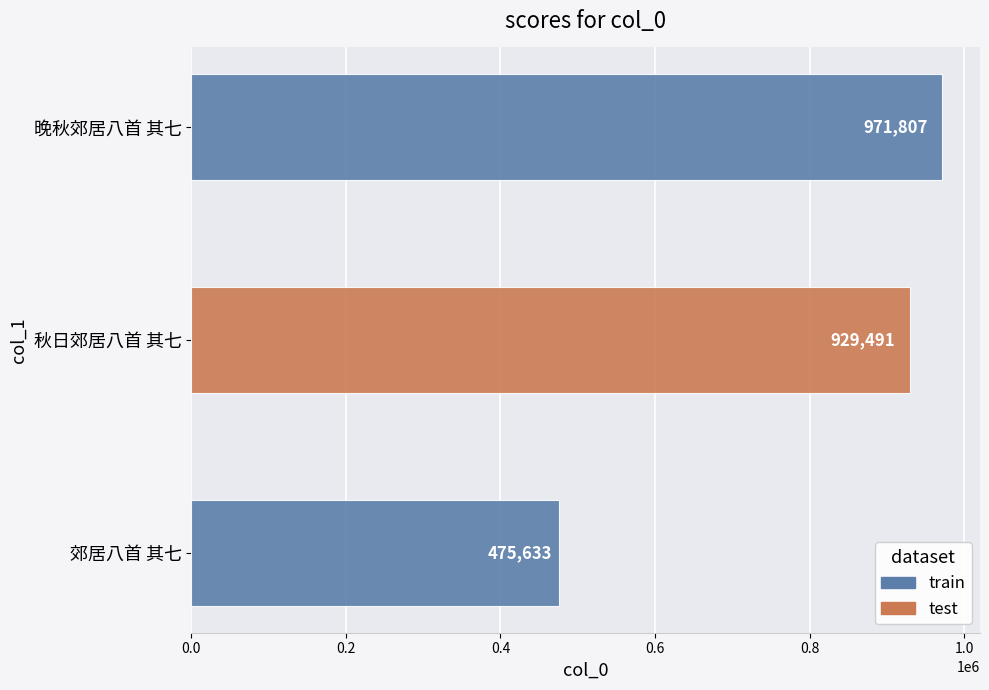

What is the difference between the maximum and second lowest values?

42316